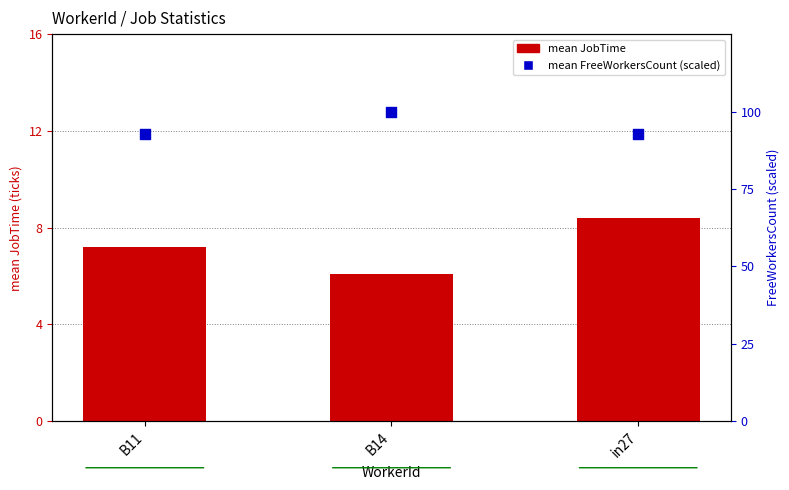

Which series has the largest total across all categories?

mean FreeWorkersCount (scaled)